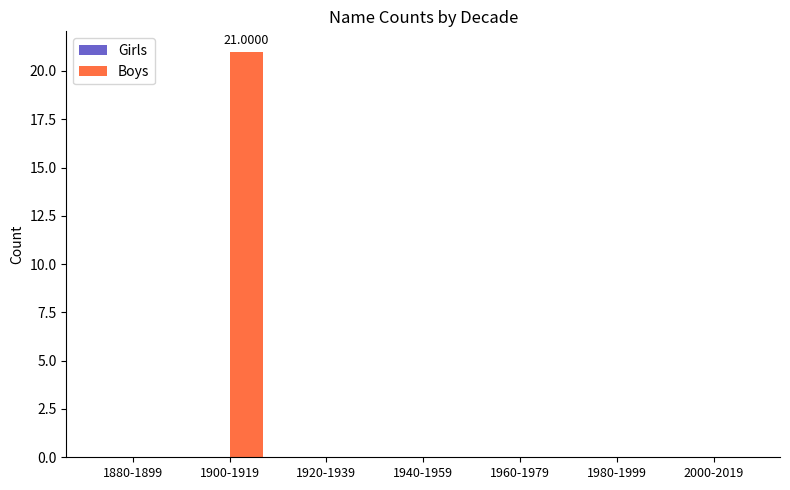

What is the sum of the values at 1940-1959 and 1900-1919?

21